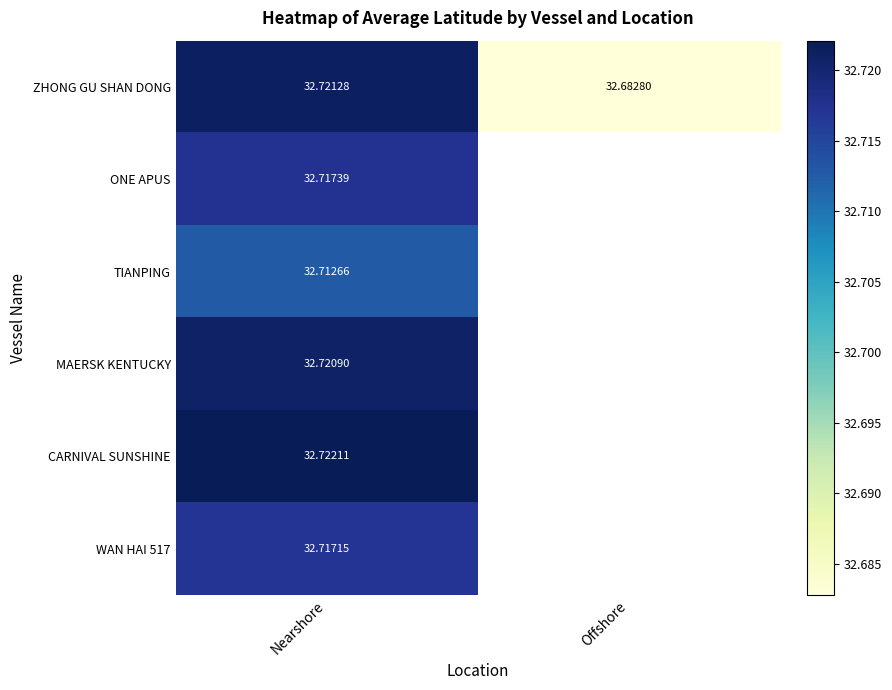

Which has a higher value, Offshore or Nearshore?

Nearshore